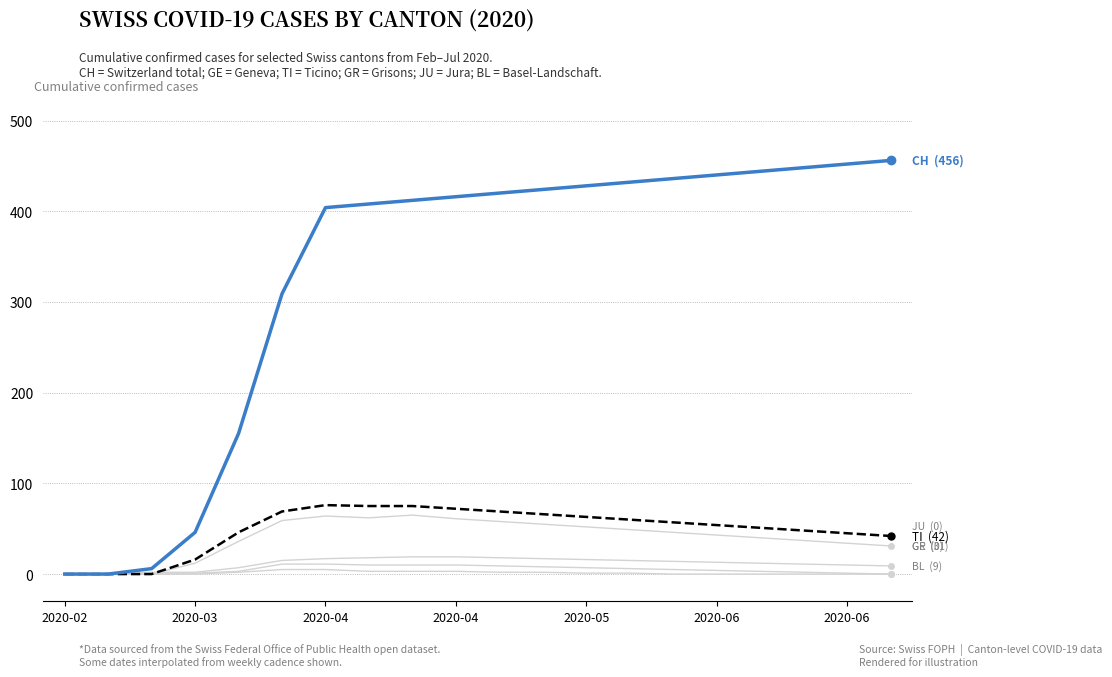

How many series are shown in this chart?

6